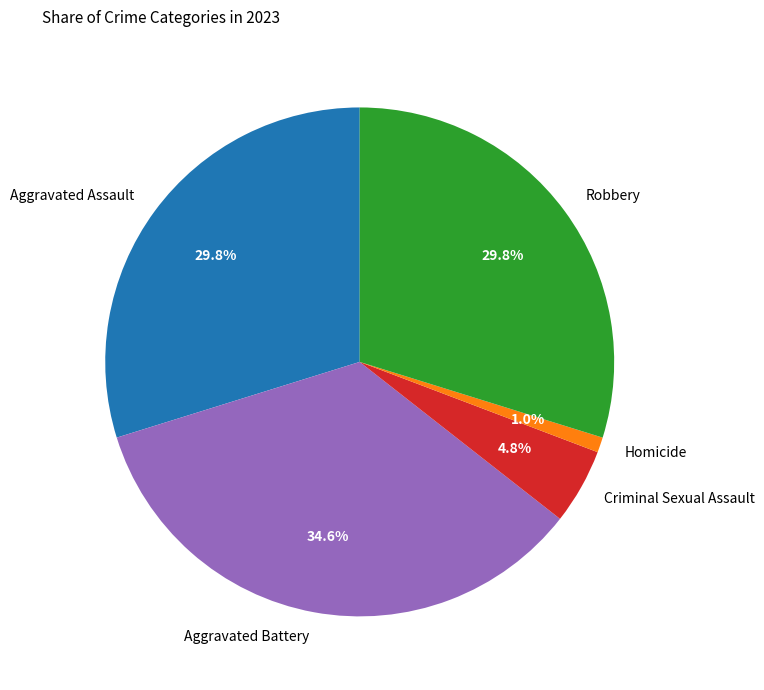

Is the sum of Robbery and Aggravated Battery greater than half?

Yes